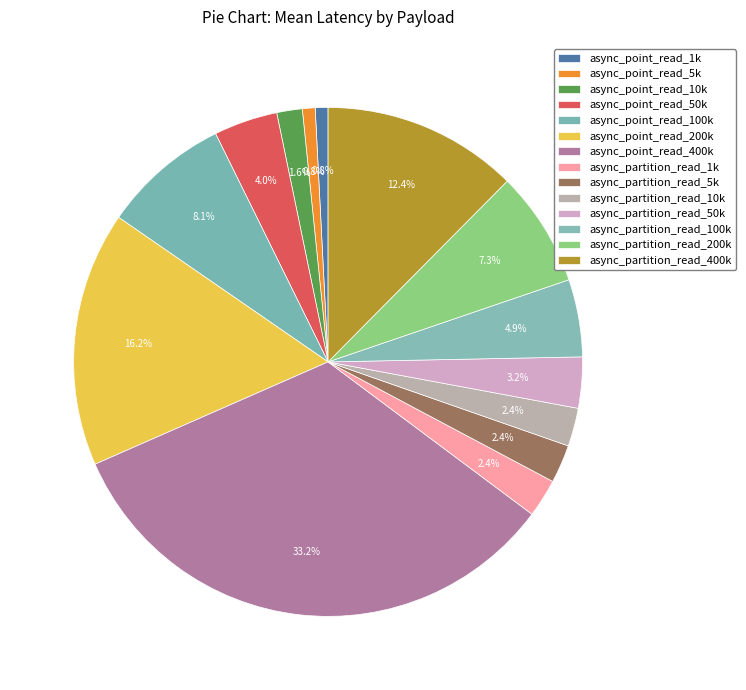

How many slices are in this pie chart?

14